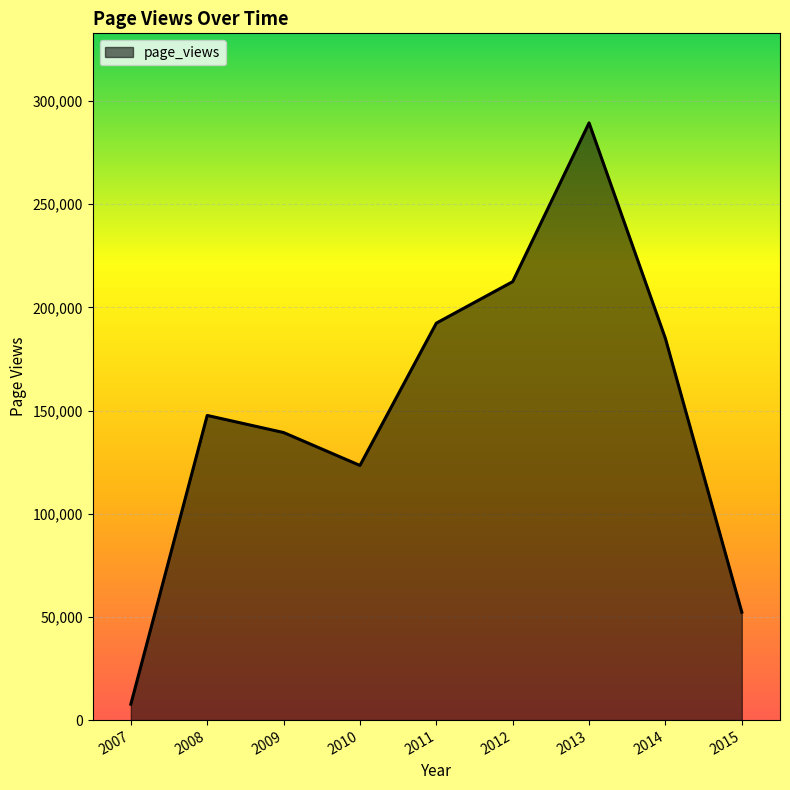

Approximately how many times larger is the value at 2014 compared to 2015?

3.5